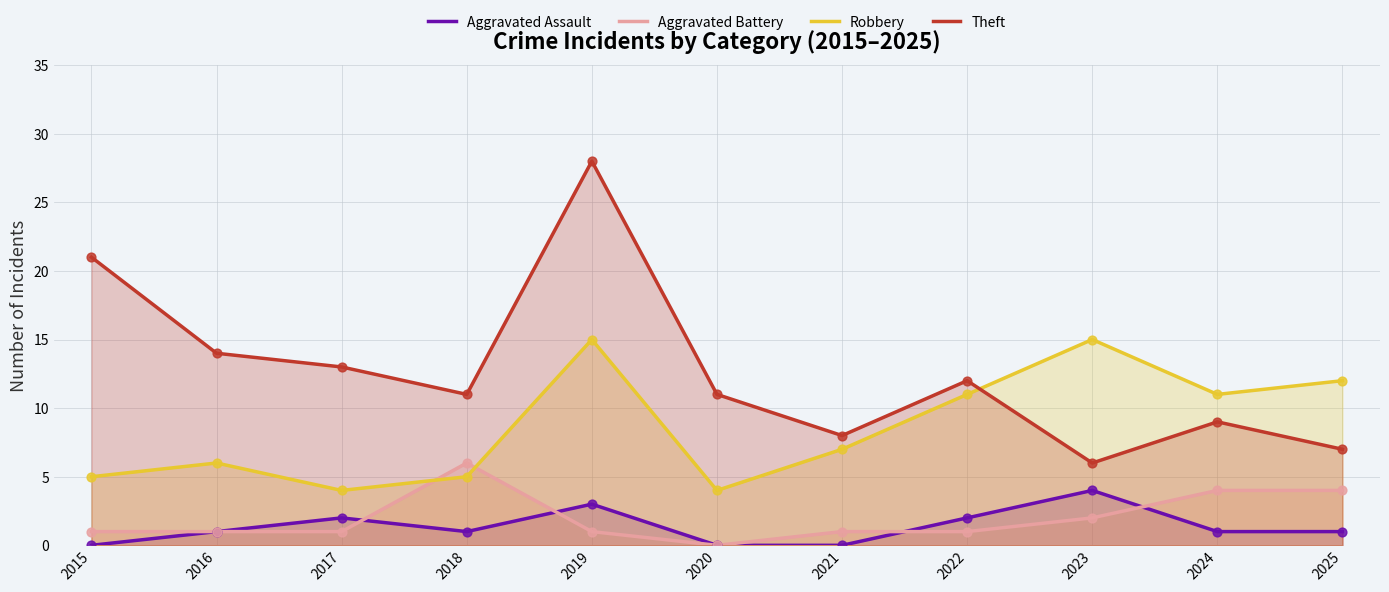

Which series reaches the maximum Y coordinate?

Theft